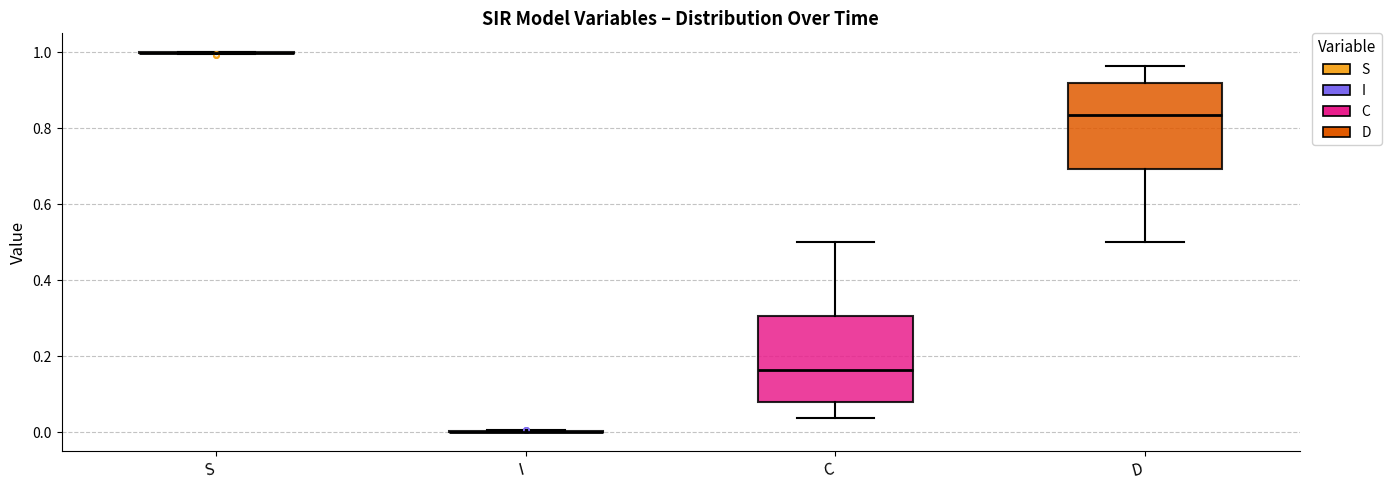

Reading left to right, transcribe this box plot: for each box, give where its median line is, the range the box spans, and where its two whiskers end, as read against the y-axis. The values are not printed on the chart, so give them approximately, as read against the axis.

S: box collapsed to a line at 1.00, whiskers 1.00 to 1.00
I: box collapsed to a line at 0.00, whiskers 0.00 to 0.00
C: median 0.16, box 0.08 to 0.30, whiskers 0.04 to 0.50
D: median 0.84, box 0.70 to 0.92, whiskers 0.50 to 0.96